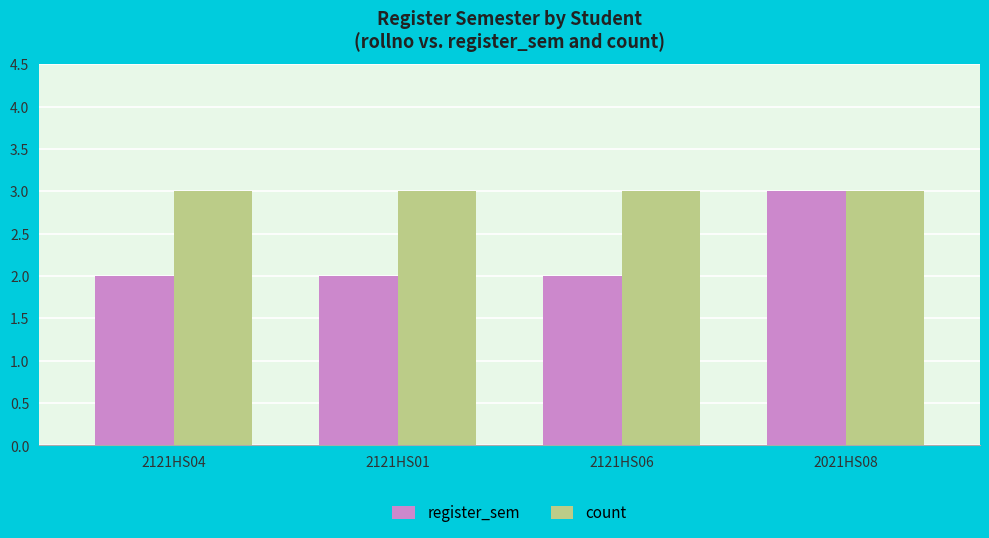

How many bars are there in each group?

2